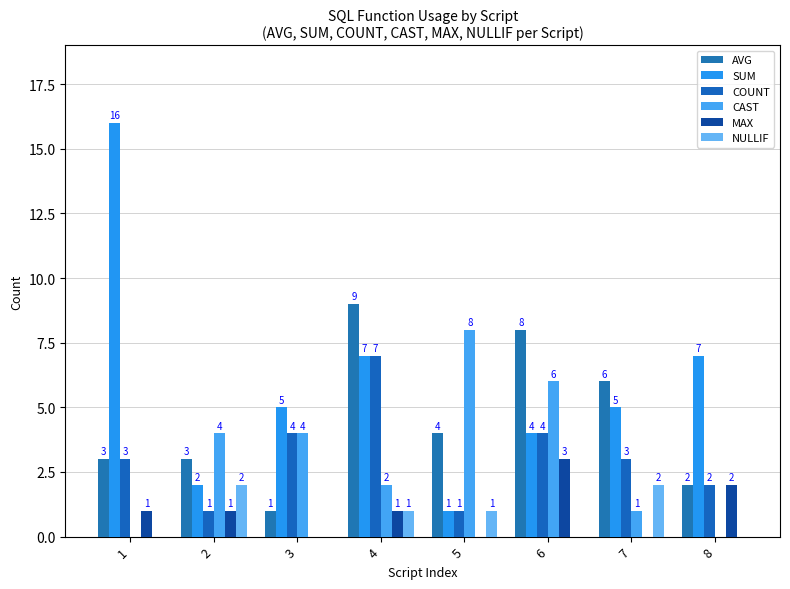

Reading left to right, transcribe all the data shown in this chart.

AVG: 3	3	1	9	4	8	6	2
SUM: 16	2	5	7	1	4	5	7
COUNT: 3	1	4	7	1	4	3	2
CAST: 0	4	4	2	8	6	1	0
MAX: 1	1	0	1	0	3	0	2
NULLIF: 0	2	0	1	1	0	2	0